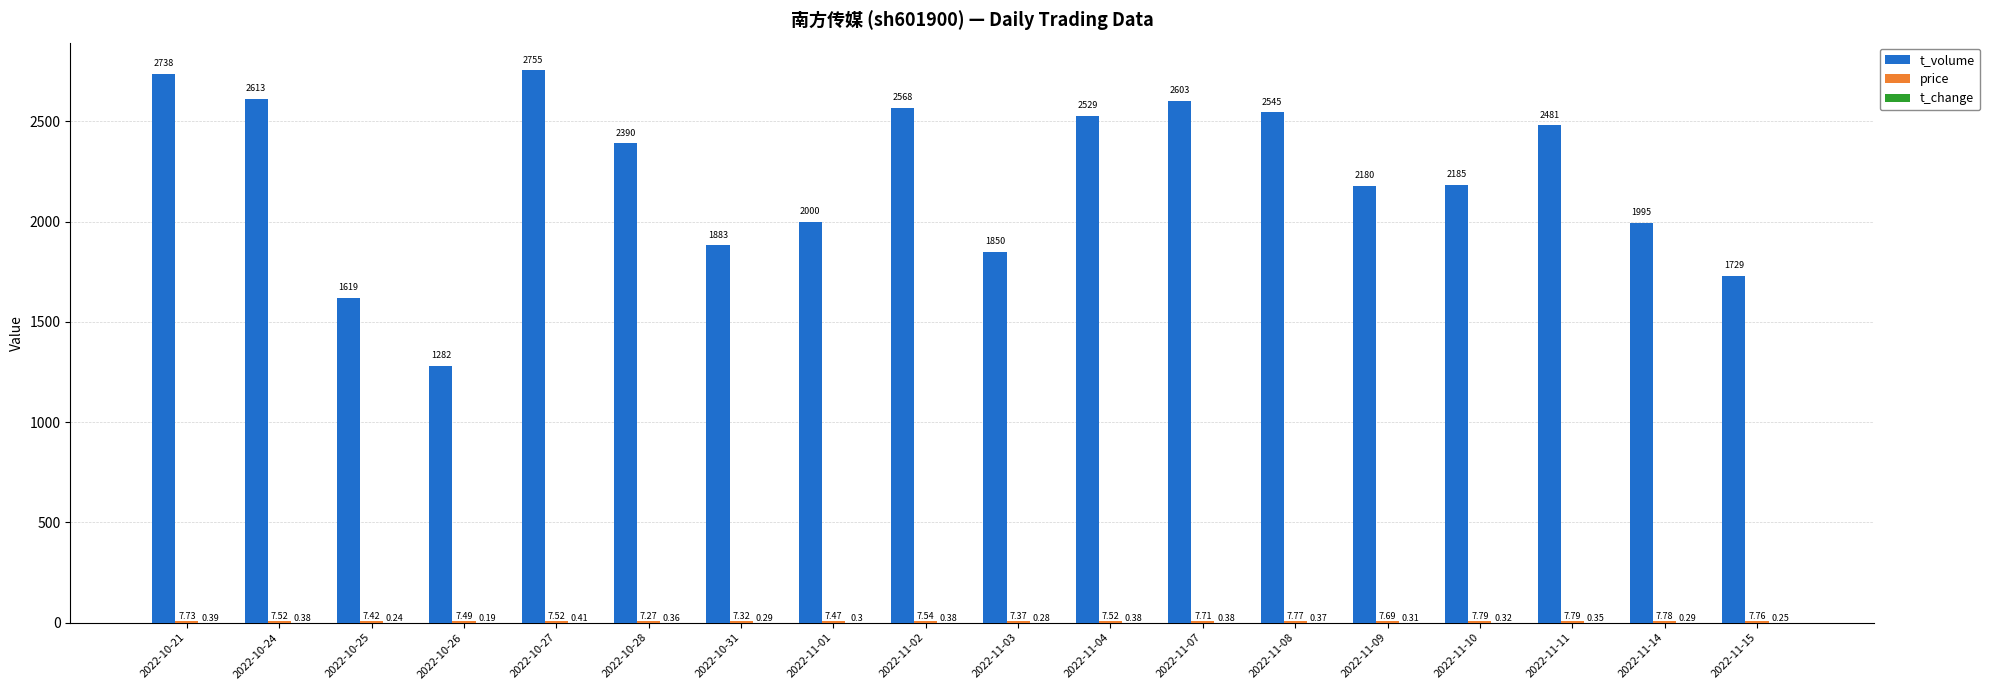

Which series has the largest range (max minus min)?

t_volume